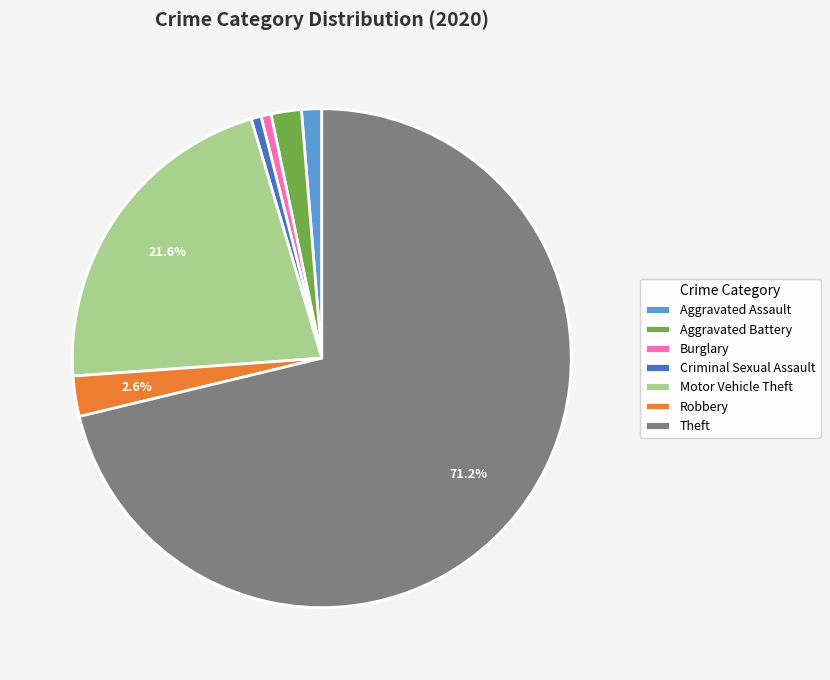

Between Burglary and Robbery, which is larger?

Robbery